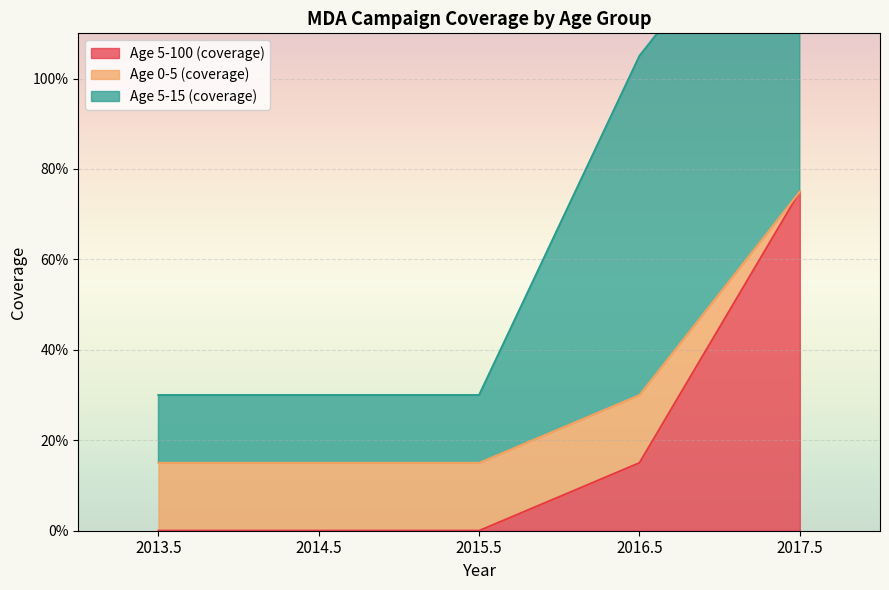

Which series has the largest total across all categories?

Age 5-15 (coverage)